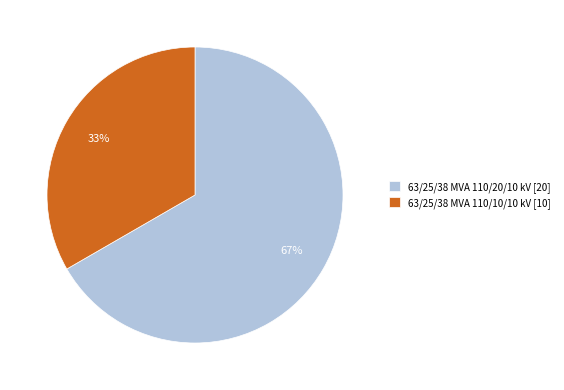

Count the number of slices in the pie.

2